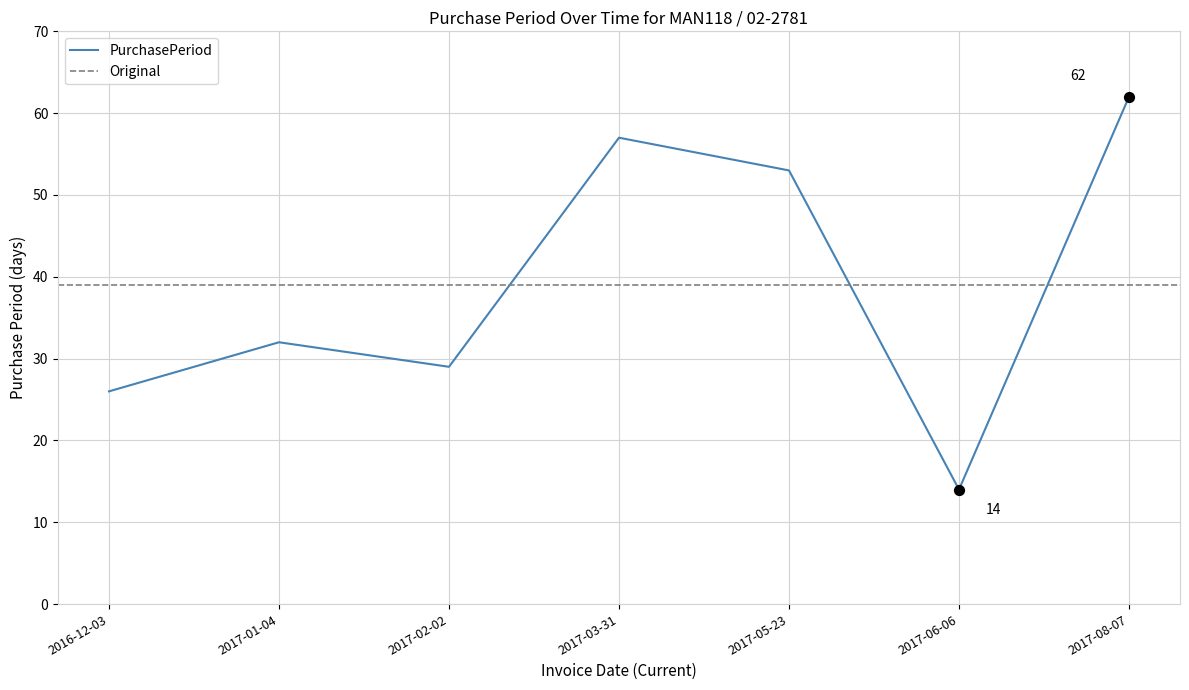

Which has a higher value, 2017-06-06 or 2017-08-07?

2017-08-07